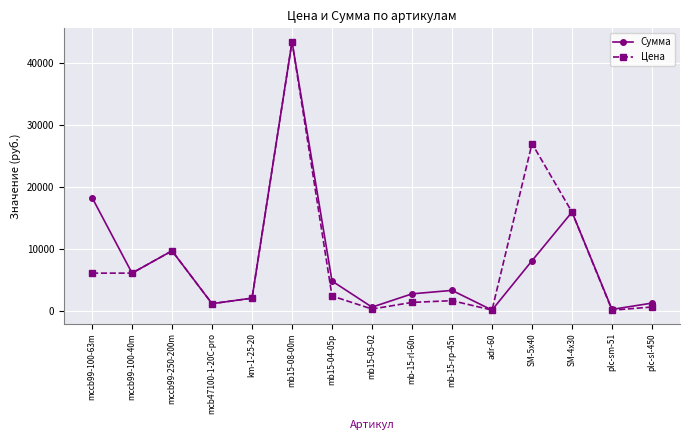

Where is the first local minimum for Сумма?

mccb99-100-40m